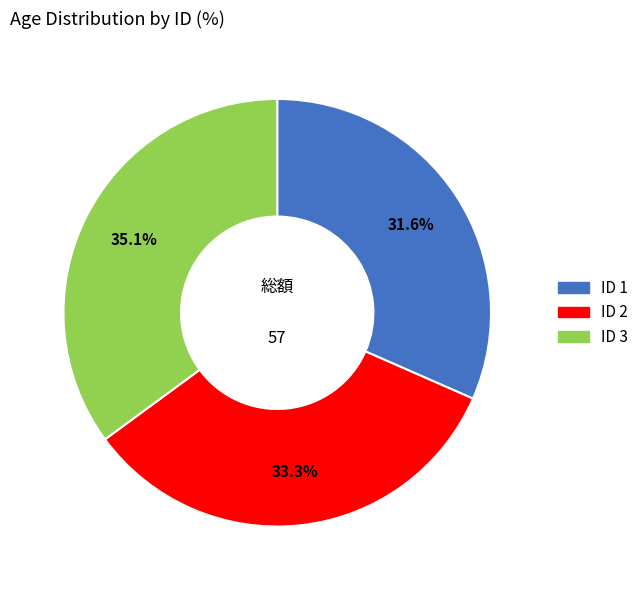

Is there a majority slice in this chart?

No